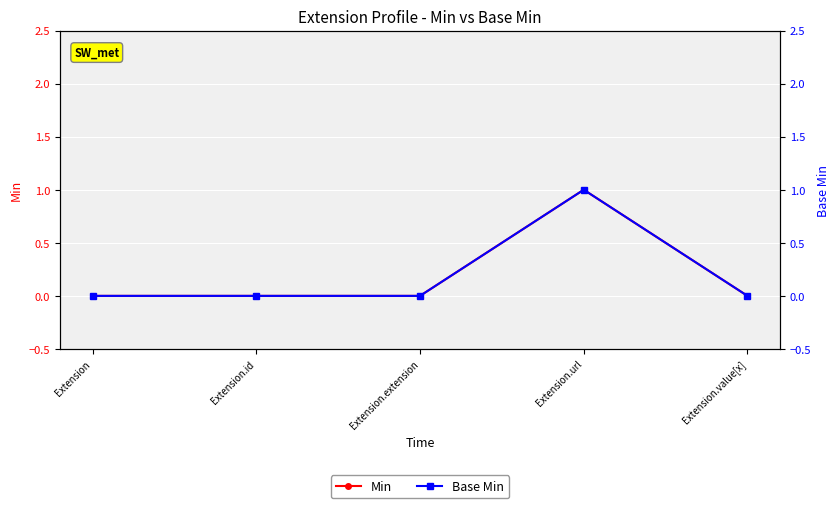

How many positive values does the Min series have?

1